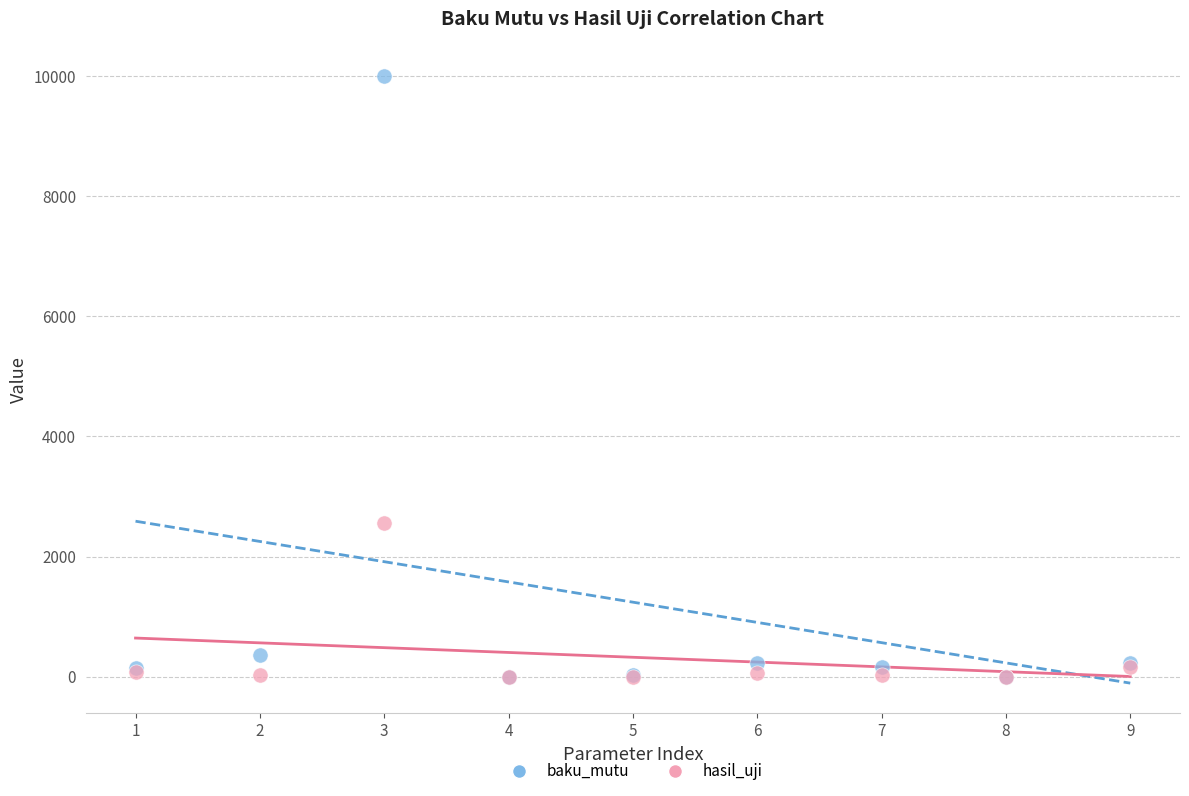

Across all series, what Y value is closest to 5000?

2552.0